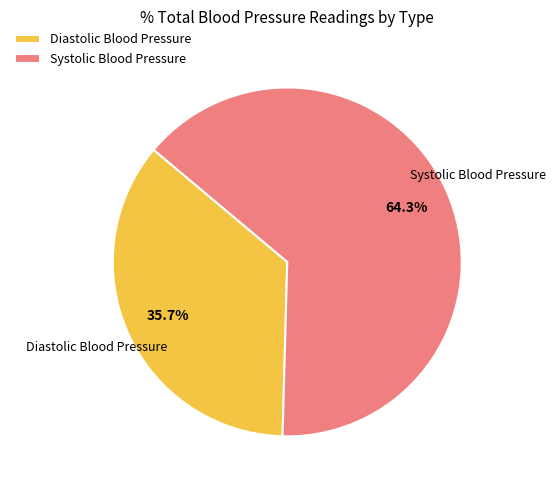

Is it true that Diastolic Blood Pressure is 44% of the pie?

False